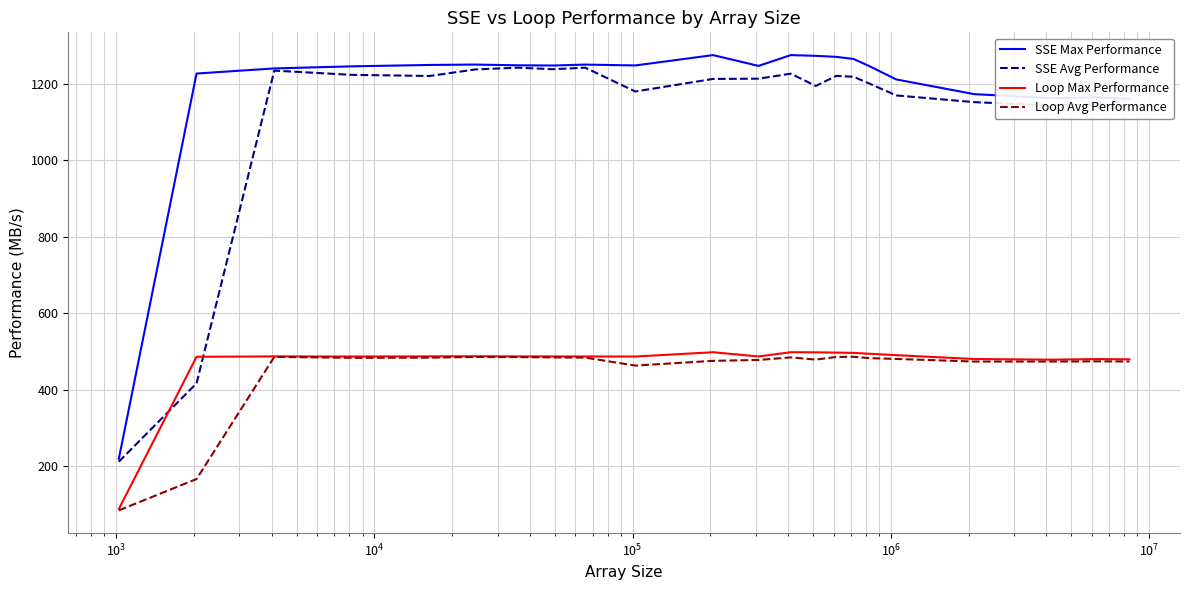

What is the maximum value shown in the chart?

1274.5